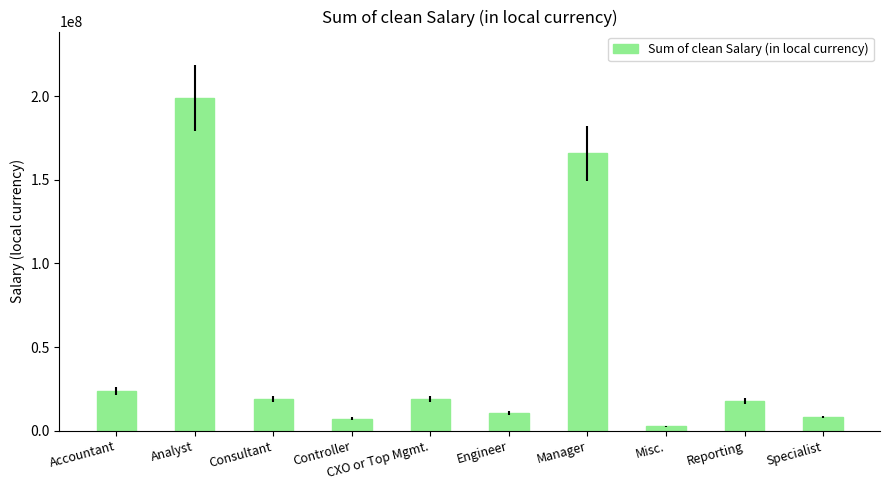

What is the maximum value shown in the chart?

198942342